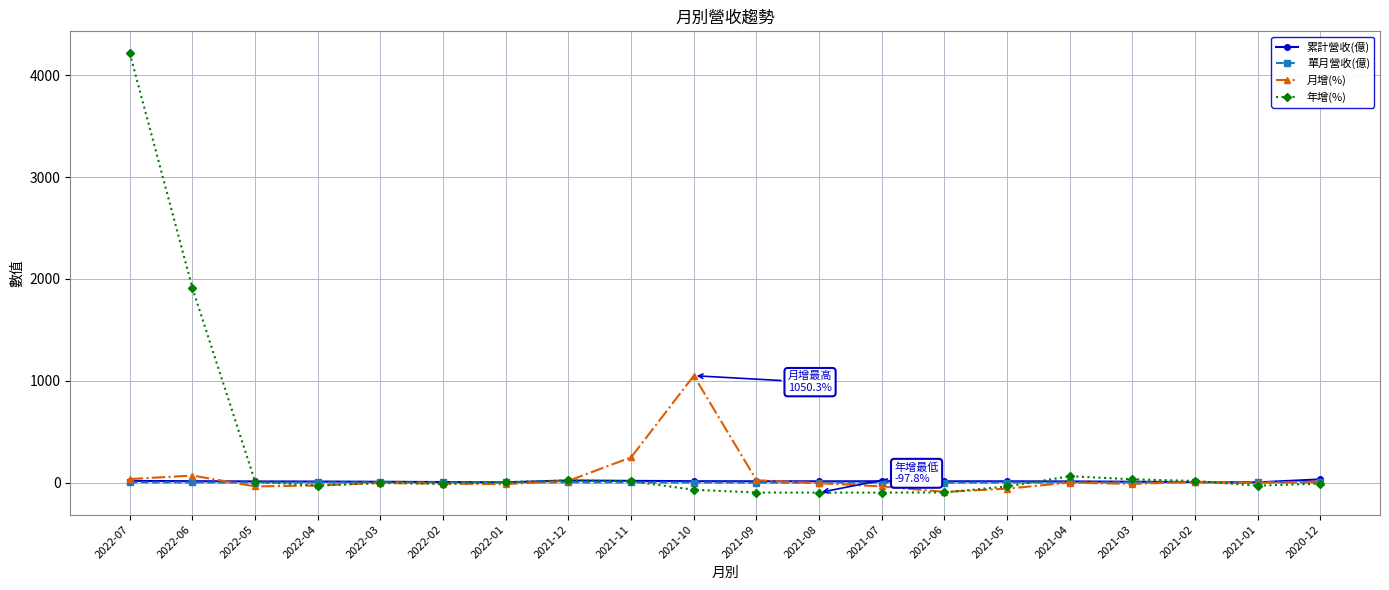

Where is 年增(%) nearest to the value 2059?

2022-06